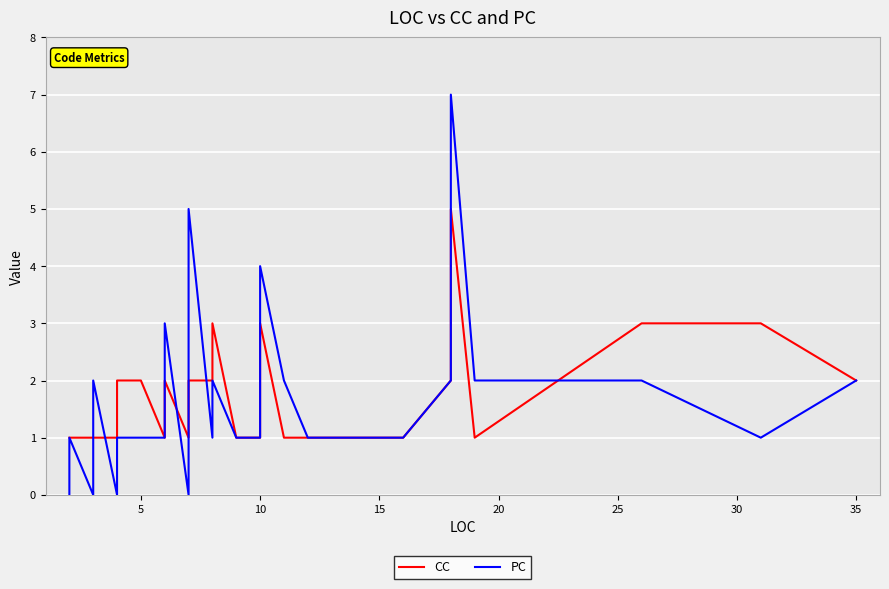

How many values in the CC series exceed 1?

16